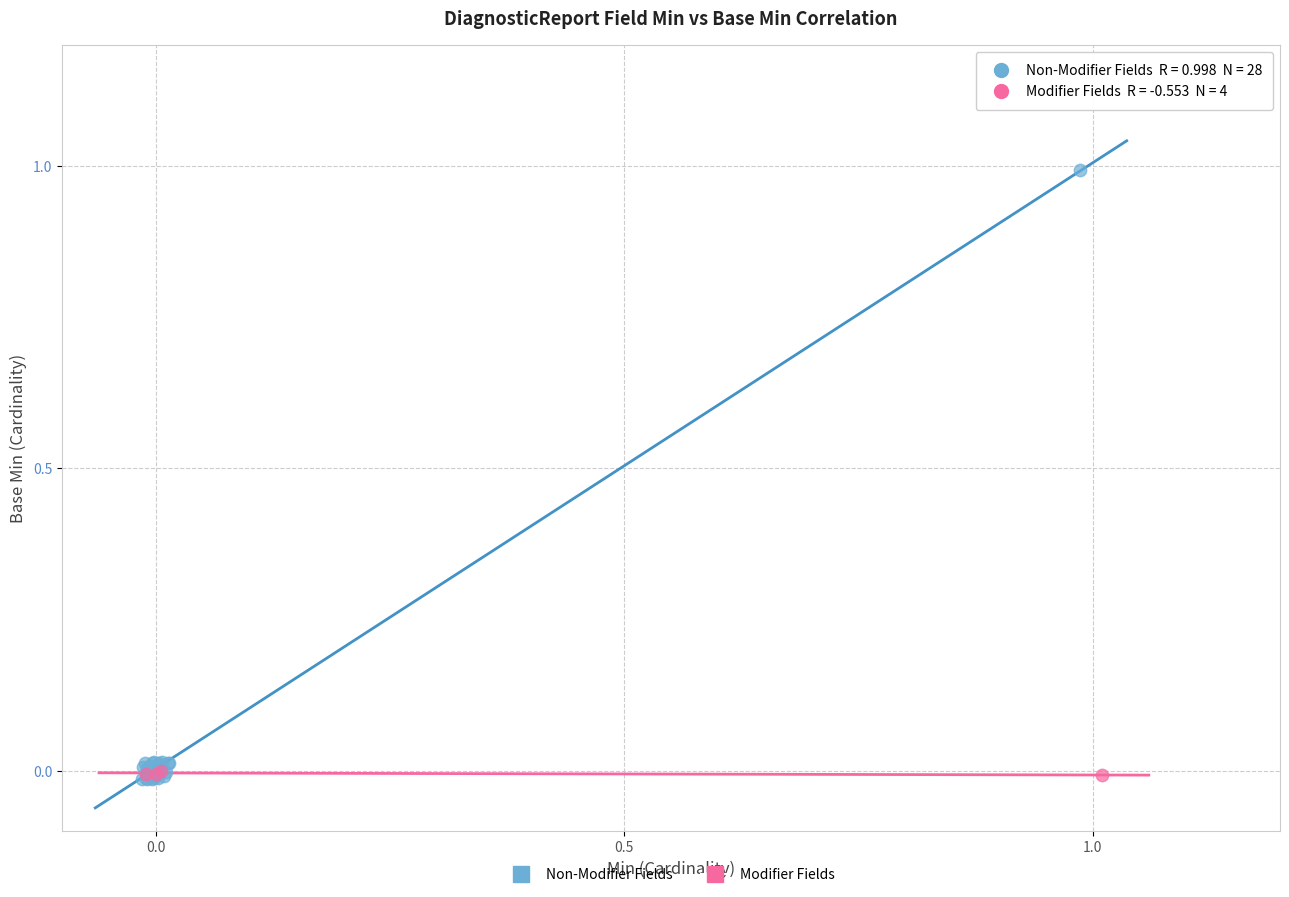

Which series reaches the maximum Y coordinate?

Non-Modifier Fields